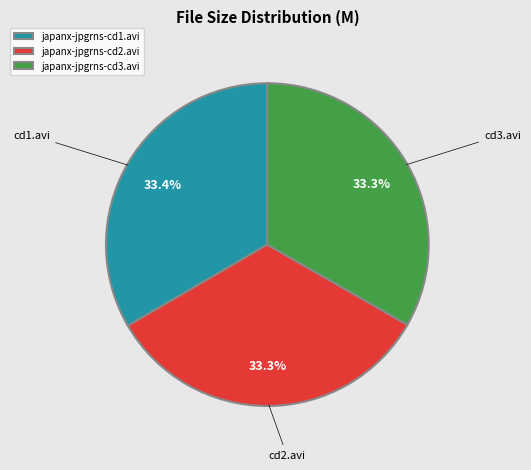

To the nearest percent, what is the average slice percentage?

33%